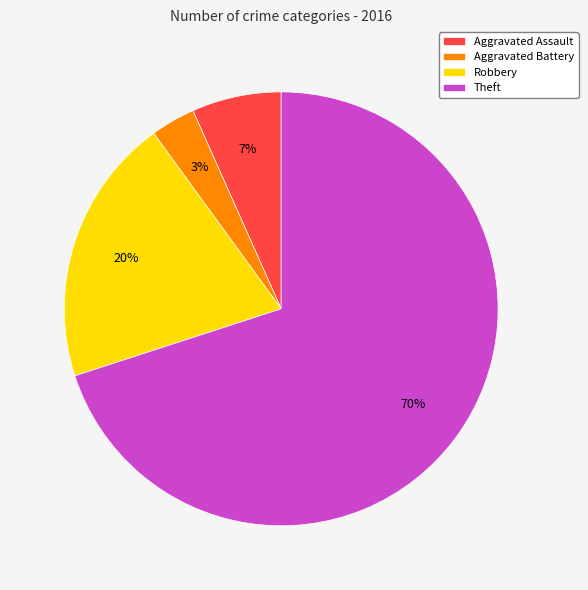

How many slices are in this pie chart?

4